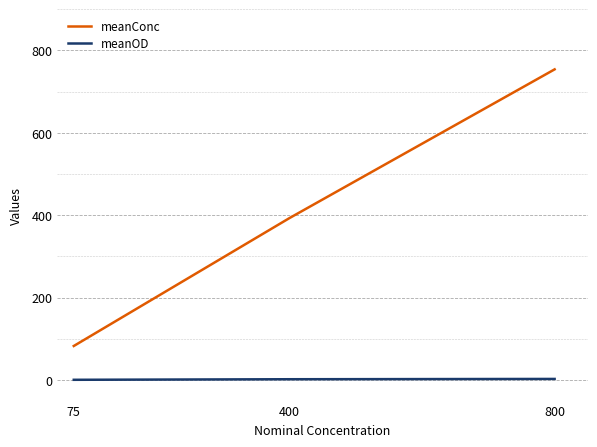

Rank the categories by meanConc value from highest to lowest.

800, 400, 75